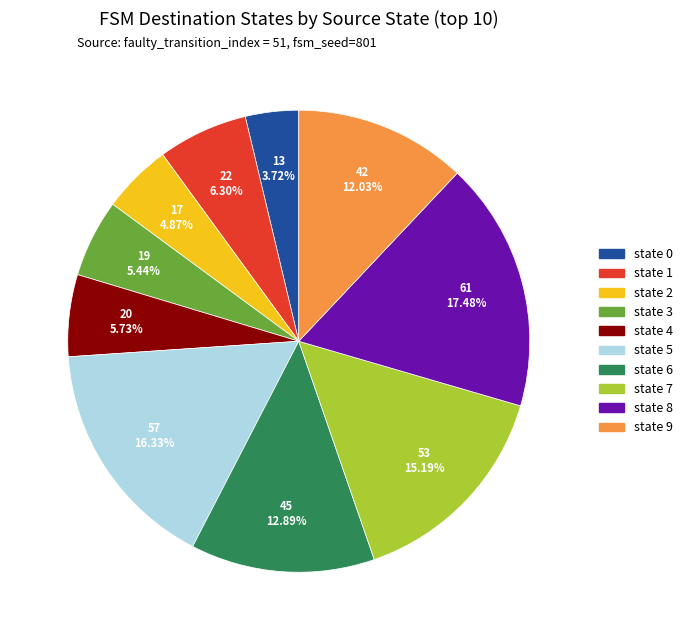

Which slice is the largest?

state 8